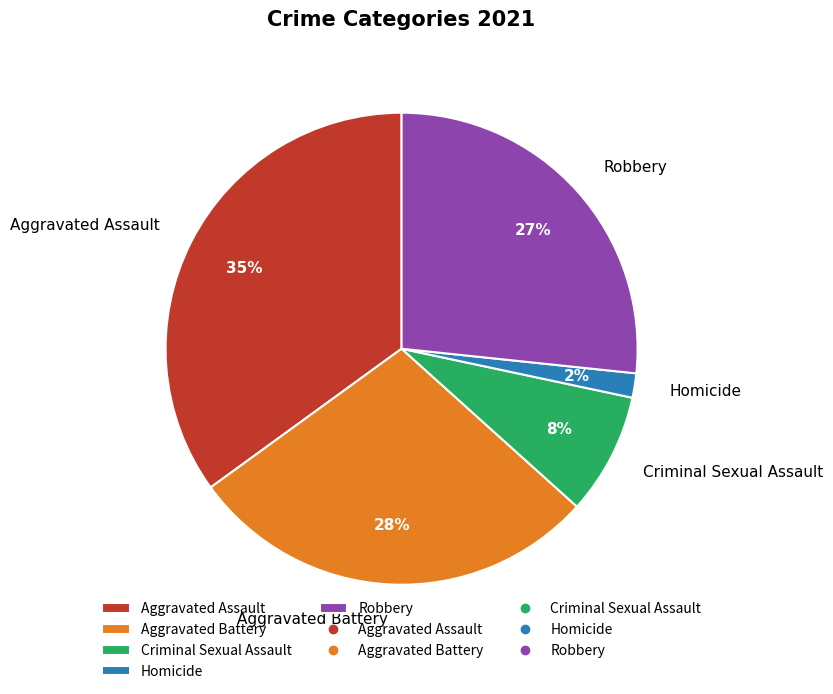

How many segments does this pie chart have?

5